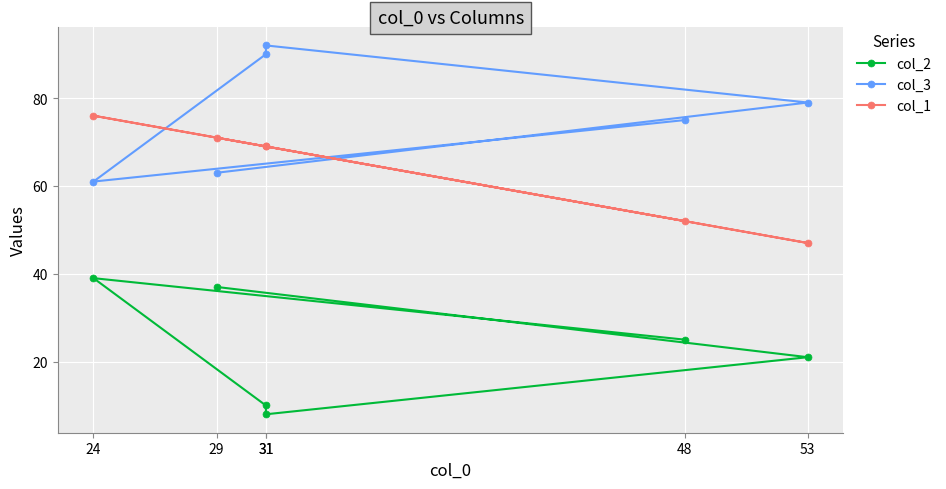

What is the sum of the col_2 values at 48 and 29?

62